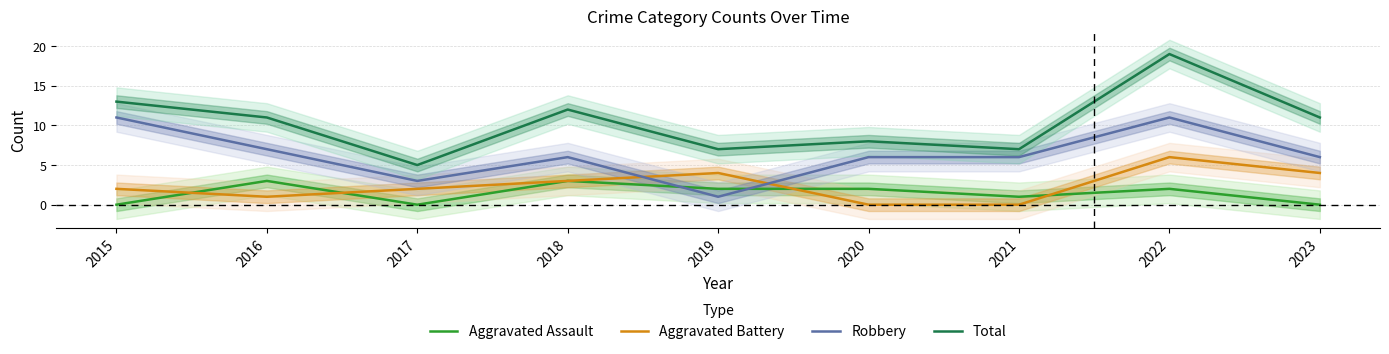

What is the value of the Total point at the 5th from the left?

7